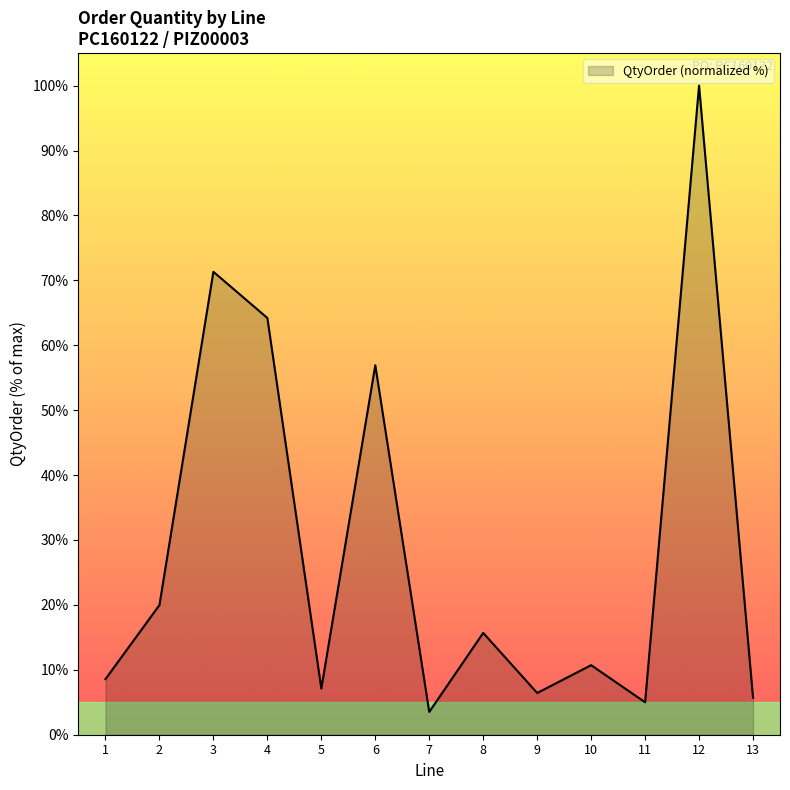

The chart shows a value of 71.3 at 3. True or false?

True